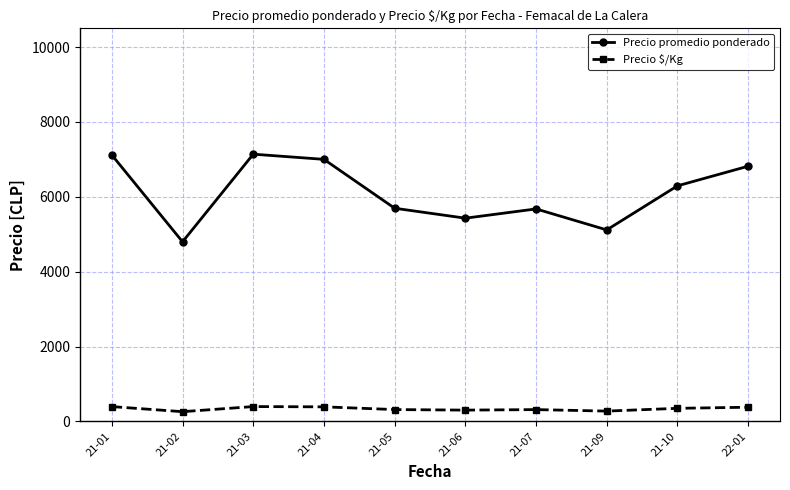

List the series in order of their overall mean, highest first.

Precio promedio ponderado, Precio $/Kg